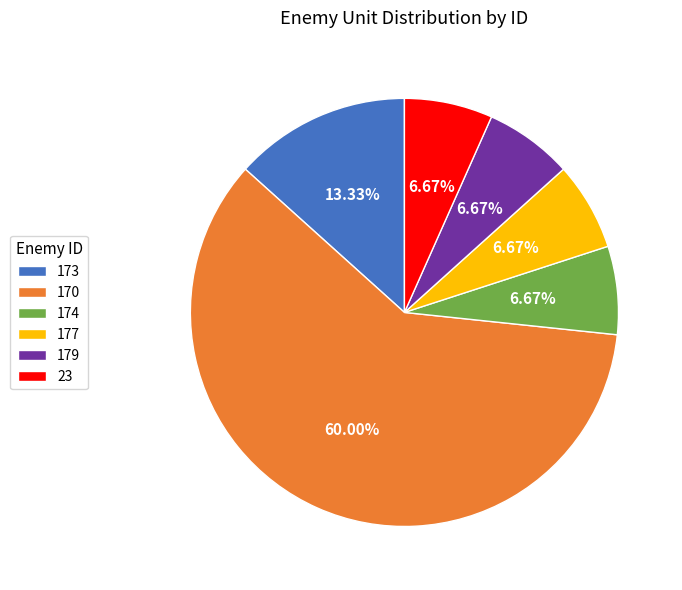

Is it true that 174 is 1% of the pie?

False